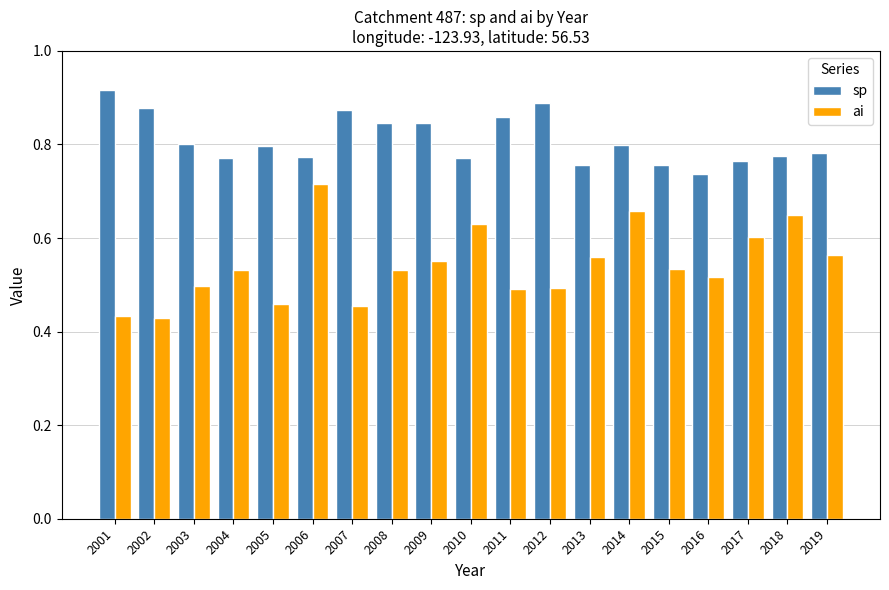

Which series has the widest spread of values?

ai